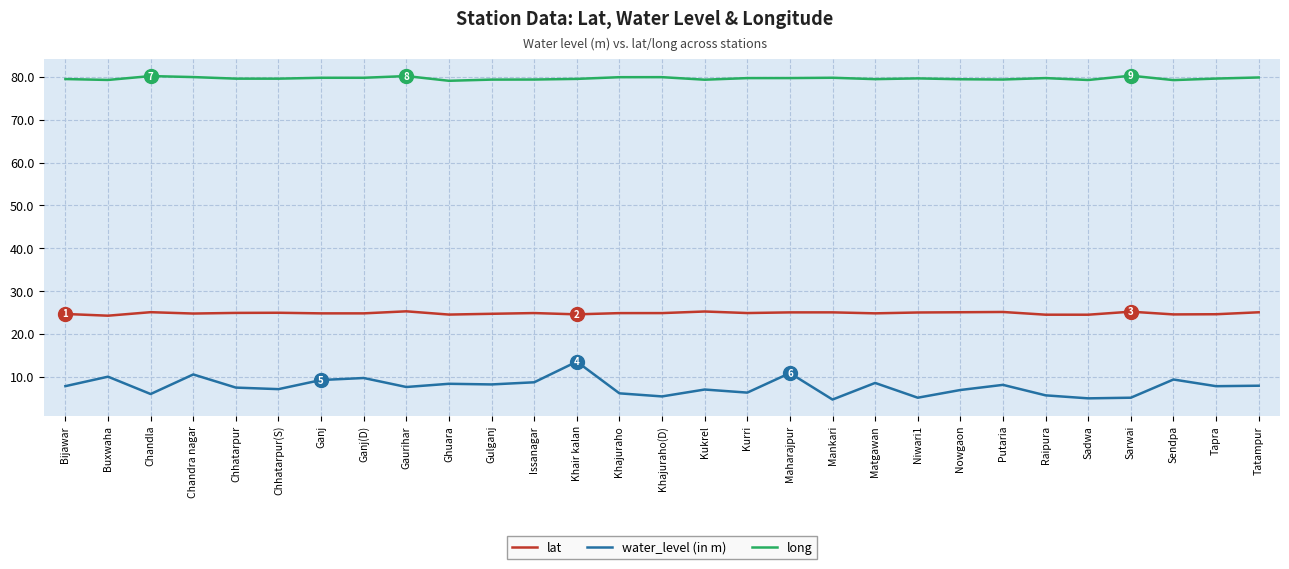

What is the sum of the lat values at Niwari1 and Ganj?

49.8